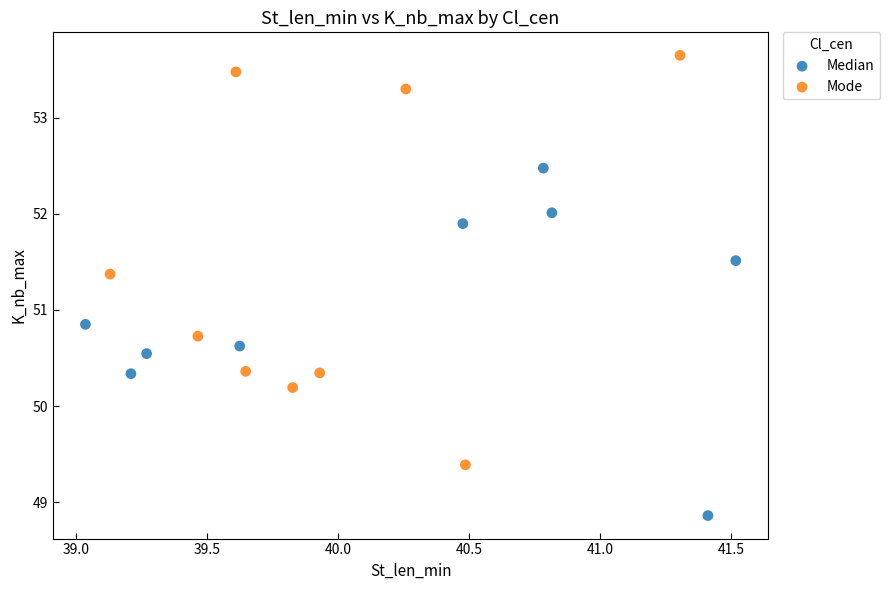

Which series contains the highest Y value?

Mode